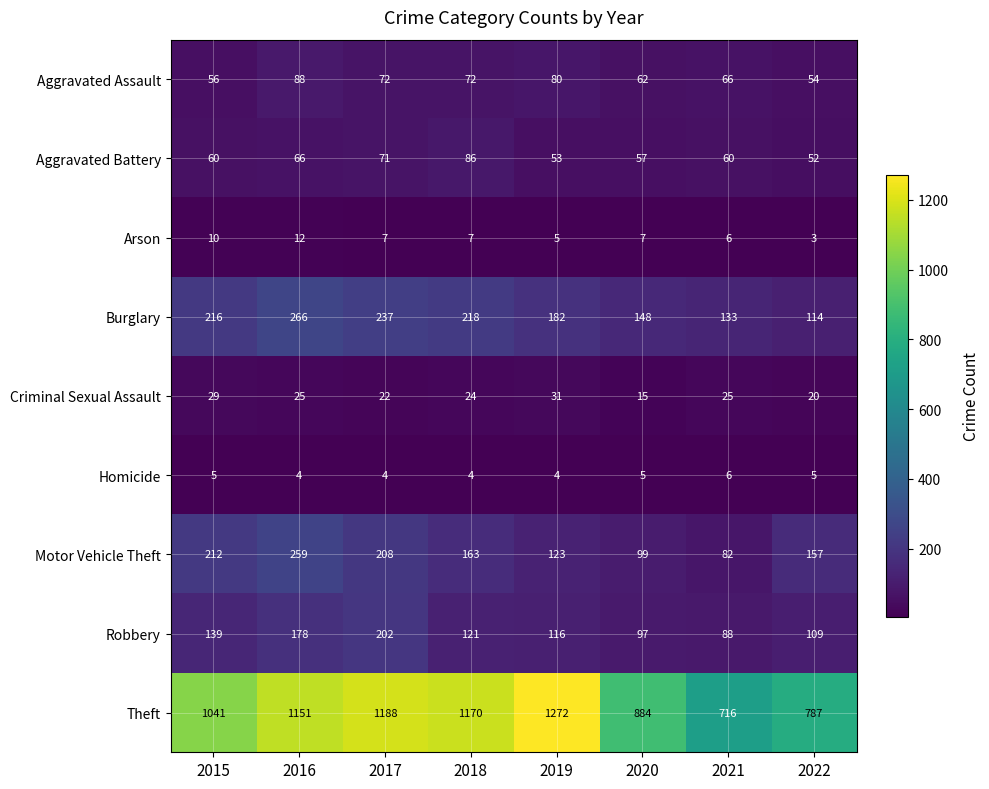

Rank the series at 2019 from highest to lowest value.

Theft, Burglary, Motor Vehicle Theft, Robbery, Aggravated Assault, Aggravated Battery, Criminal Sexual Assault, Arson, Homicide